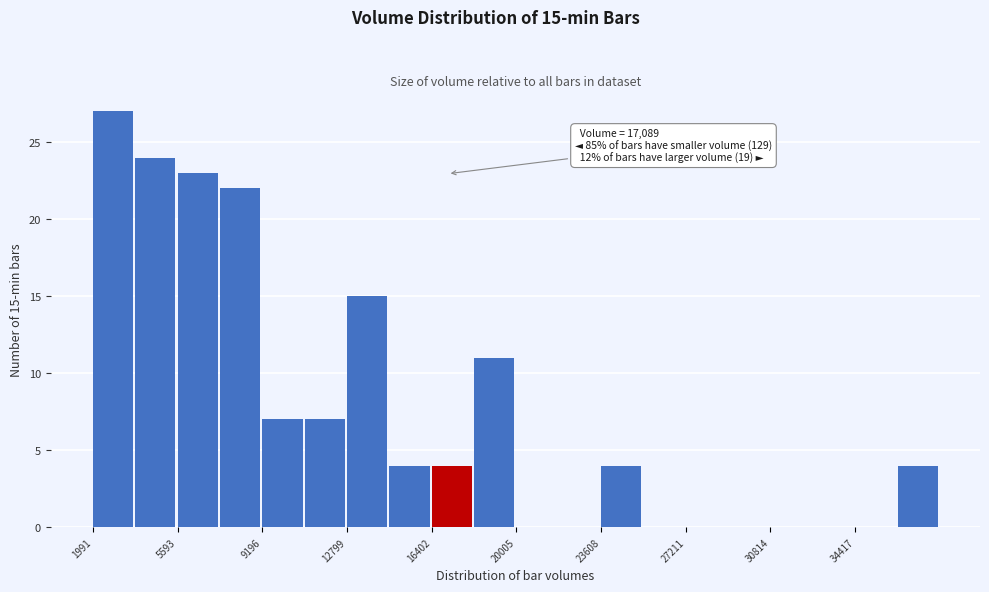

Read against the x-axis, roughly where is the centre of the tallest bar?

3000